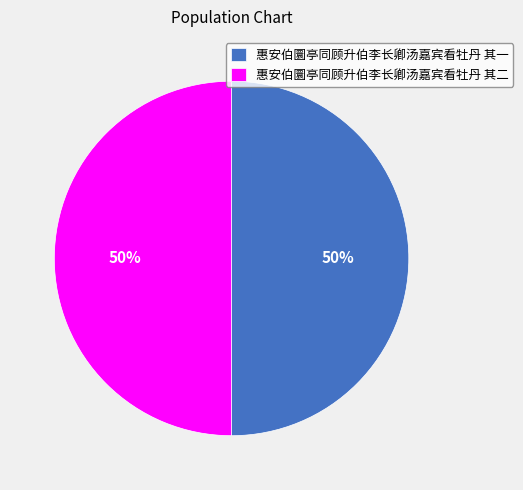

Do 惠安伯圜亭同顾升伯李长卿汤嘉宾看牡丹 其一 and 惠安伯圜亭同顾升伯李长卿汤嘉宾看牡丹 其二 together represent more than half of the pie?

Yes